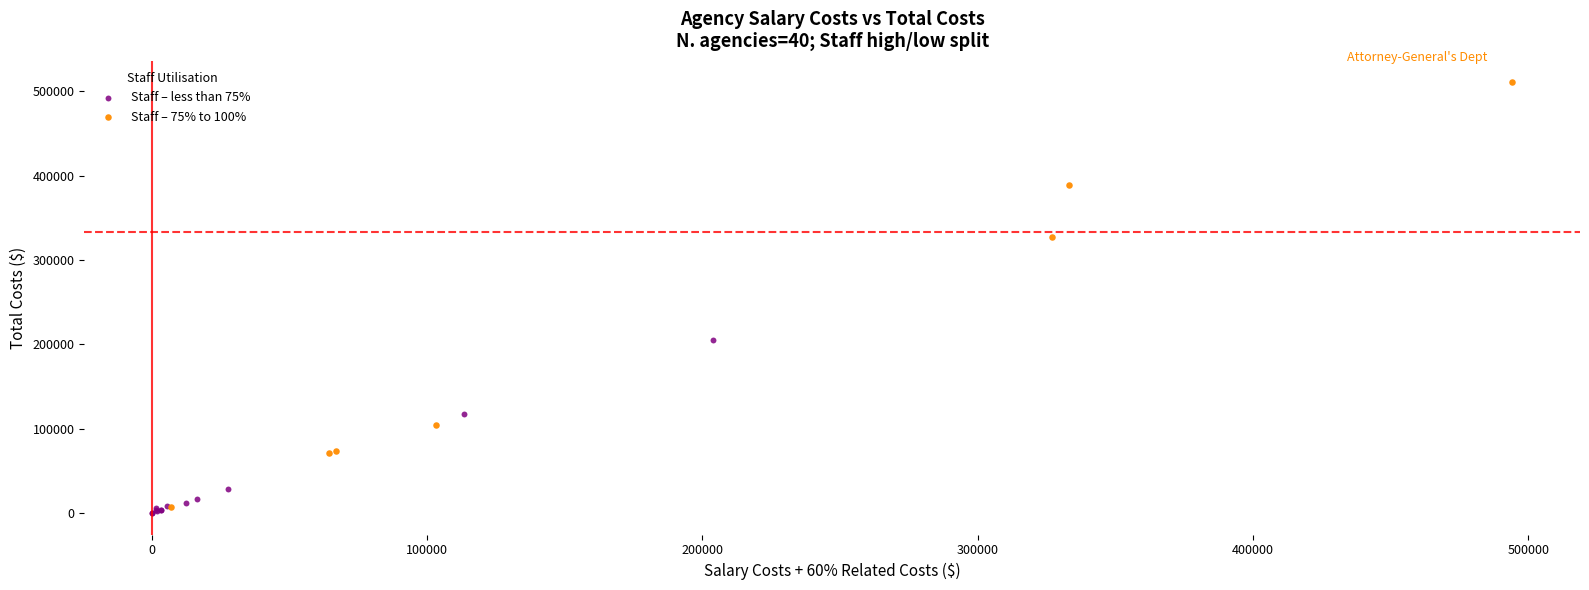

Which series reaches the maximum Y coordinate?

Staff – 75% to 100%